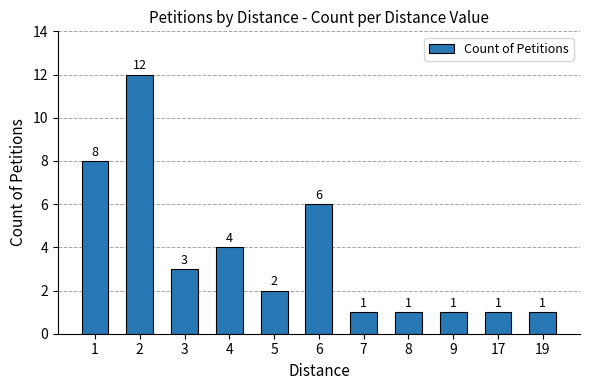

What is the value of the 1st bar from the left?

8